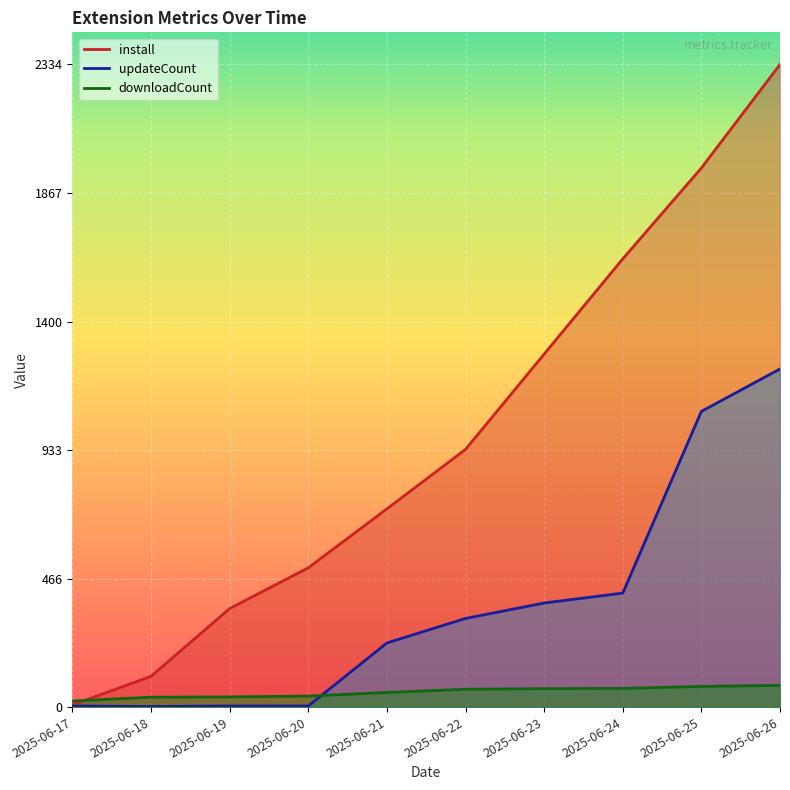

Is it true that install equals 358 at 2025-06-19?

True